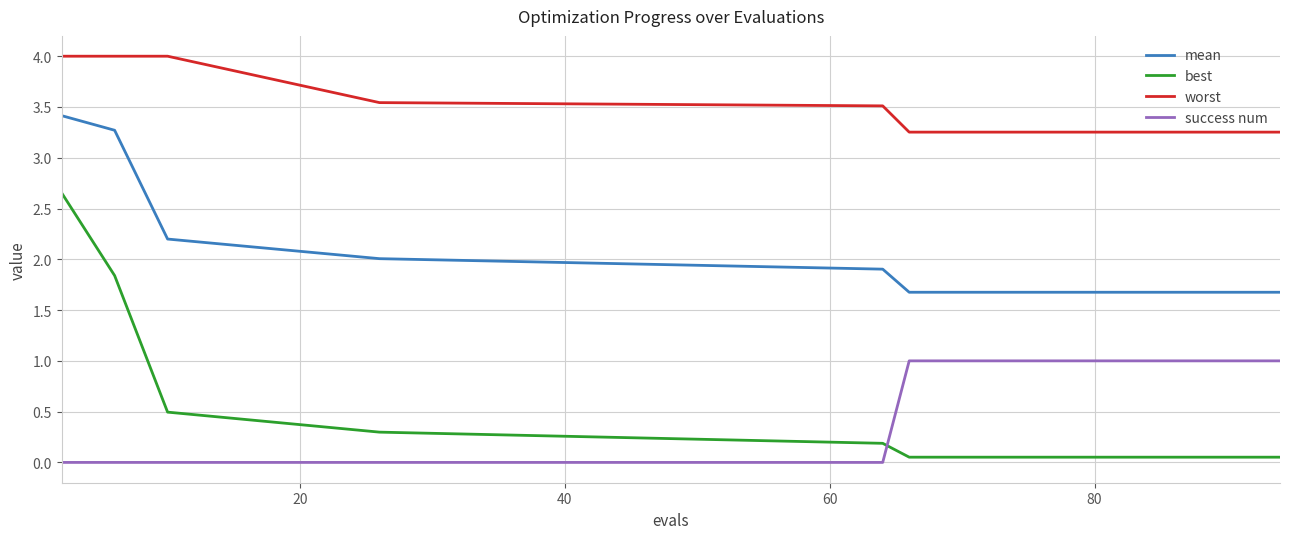

List the series in order of their peak value, highest first.

worst, mean, best, success num